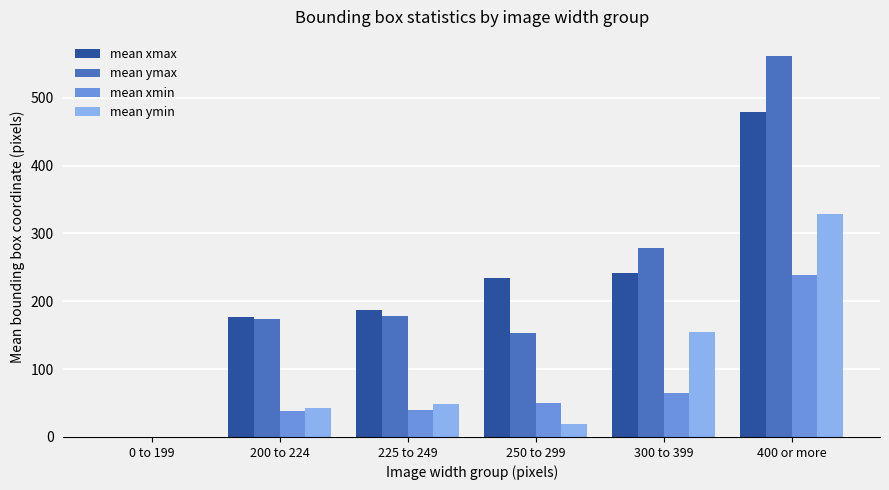

Between 200 to 224 and 400 or more, which series saw the biggest shift?

mean ymax